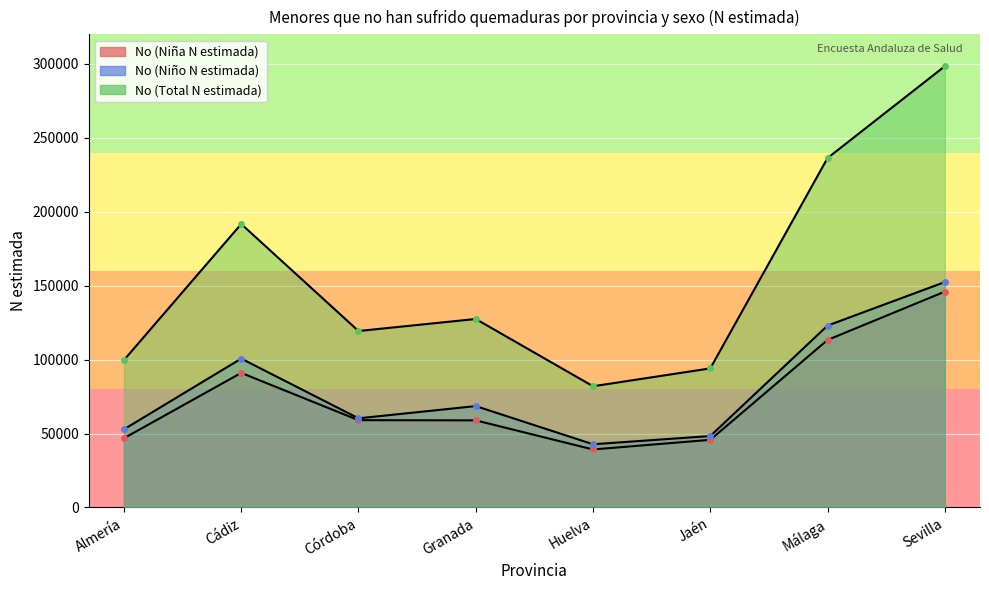

How many lines are shown in the chart?

3